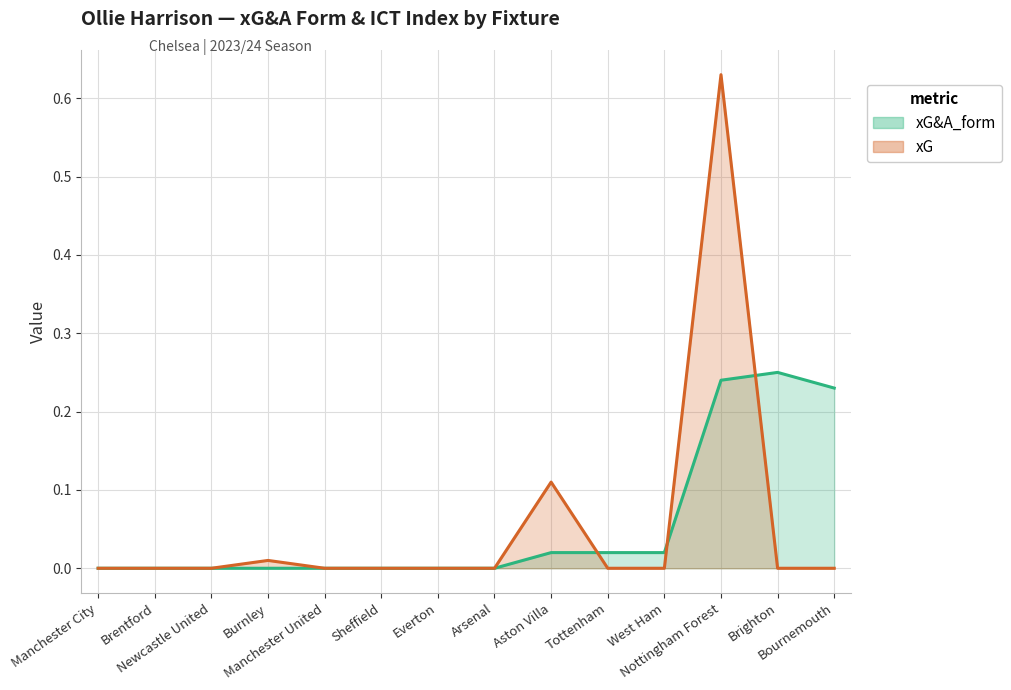

Between Brentford and Everton, which is larger?

Brentford